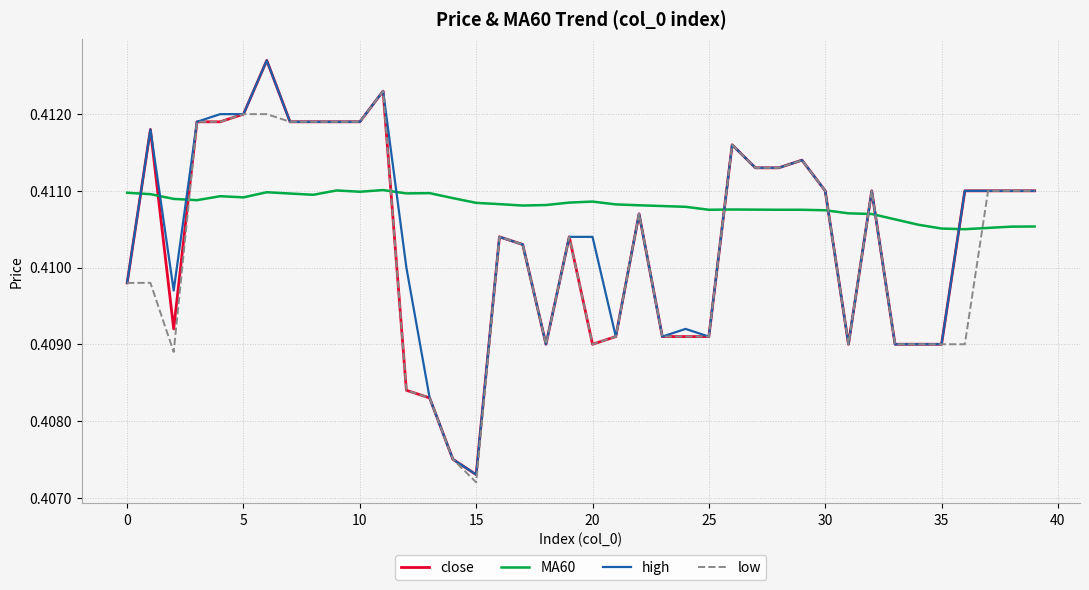

Which series has the largest total across all categories?

MA60